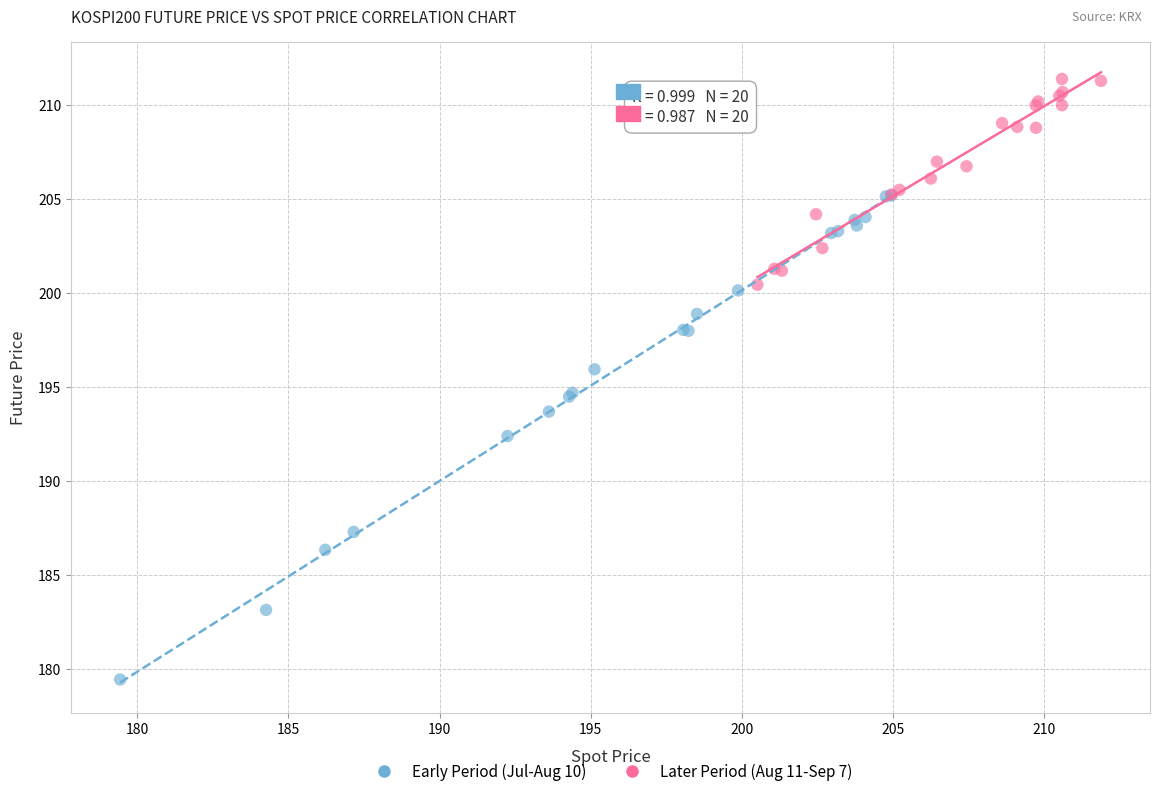

Which series reaches the minimum Y coordinate?

Early Period (Jul-Aug 10)